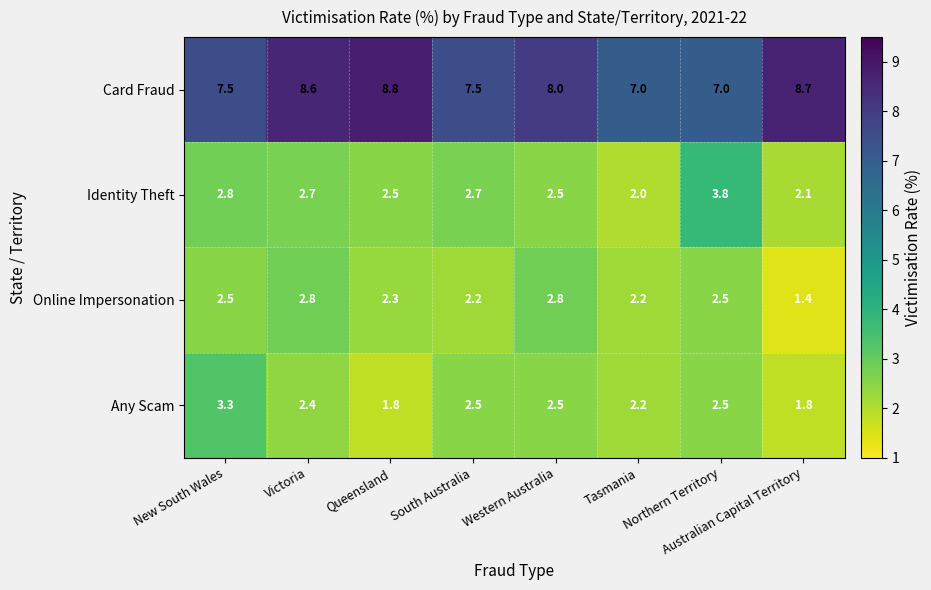

At which category is the sum across all series the highest?

Victoria